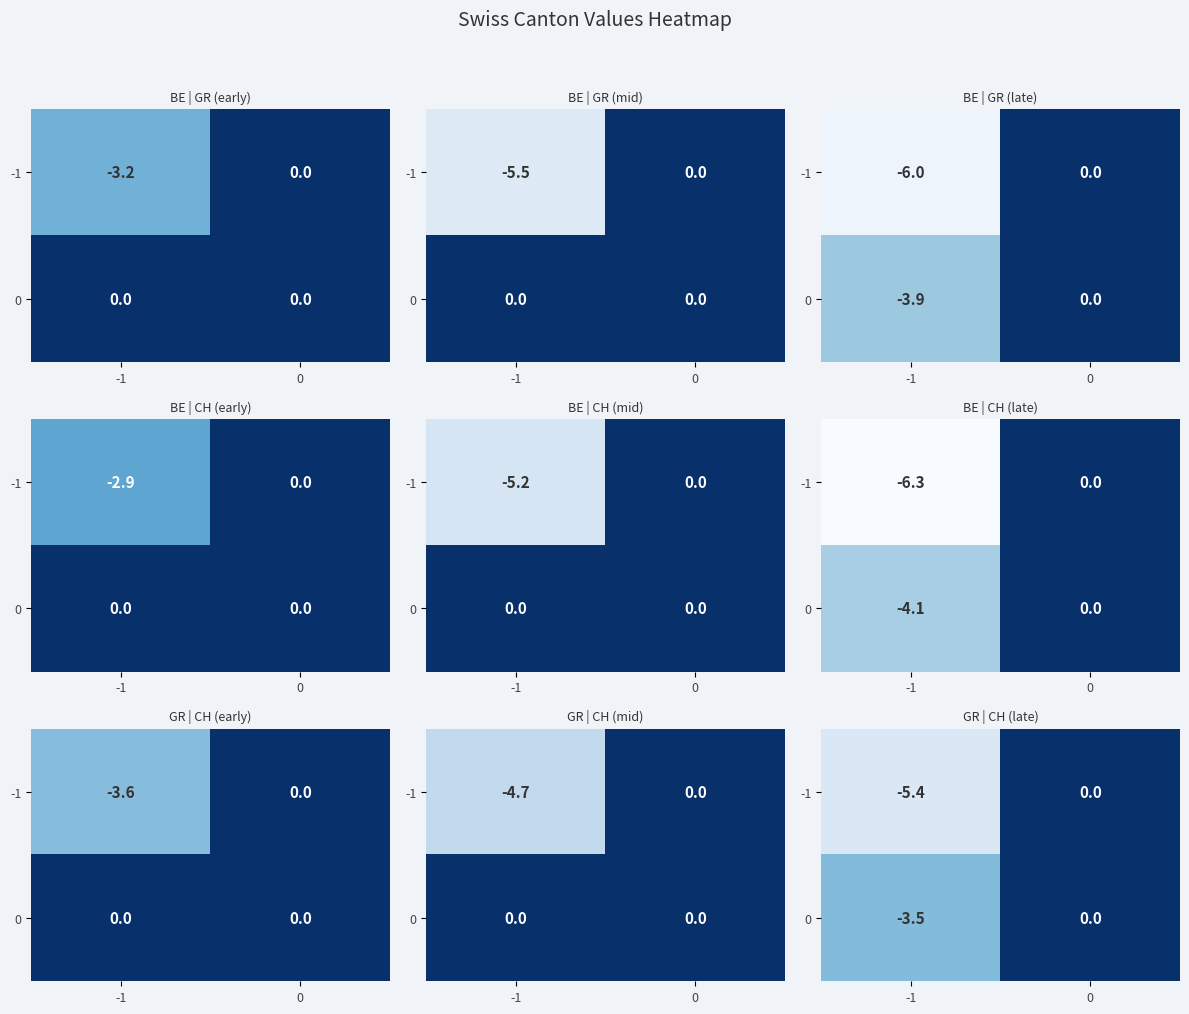

What is the average value of the 0 series?

-1.8